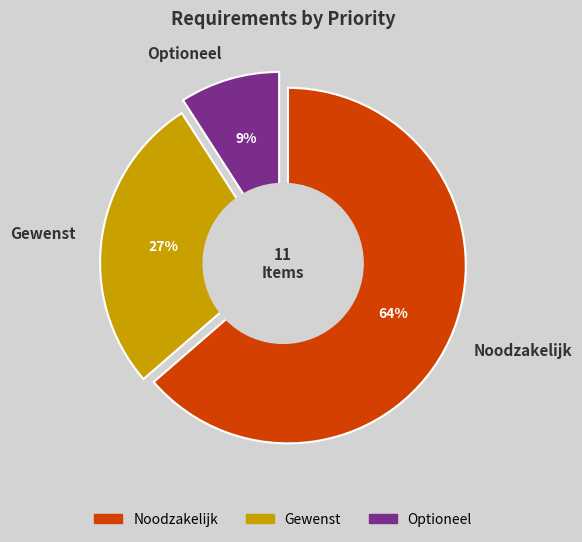

Between Gewenst and Optioneel, which is larger?

Gewenst